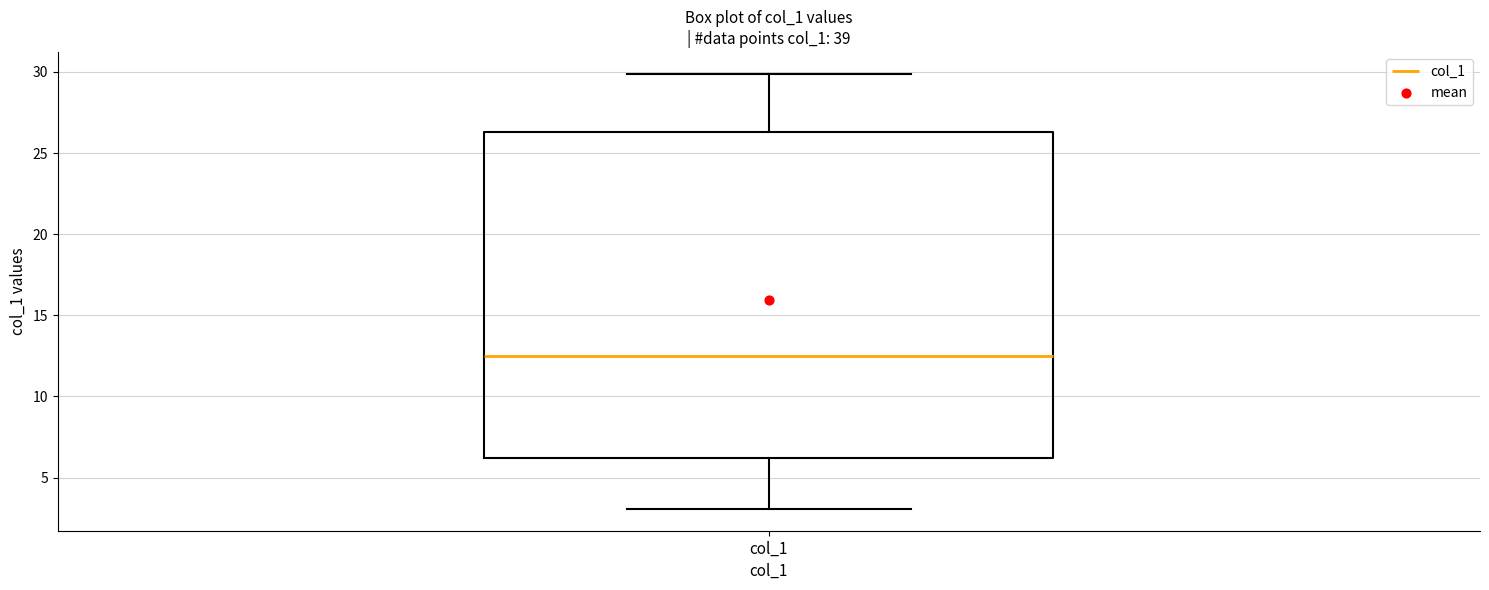

Where does the upper whisker of the box for col_1 end on the y-axis? The values are not printed on the chart, so give them approximately, as read against the axis.

30.0